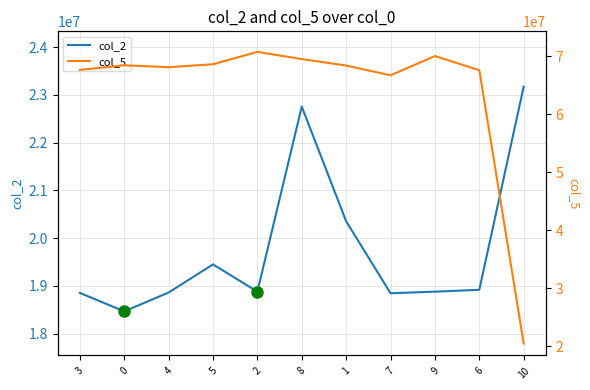

List the series in order of their peak value, lowest first.

col_2, col_5